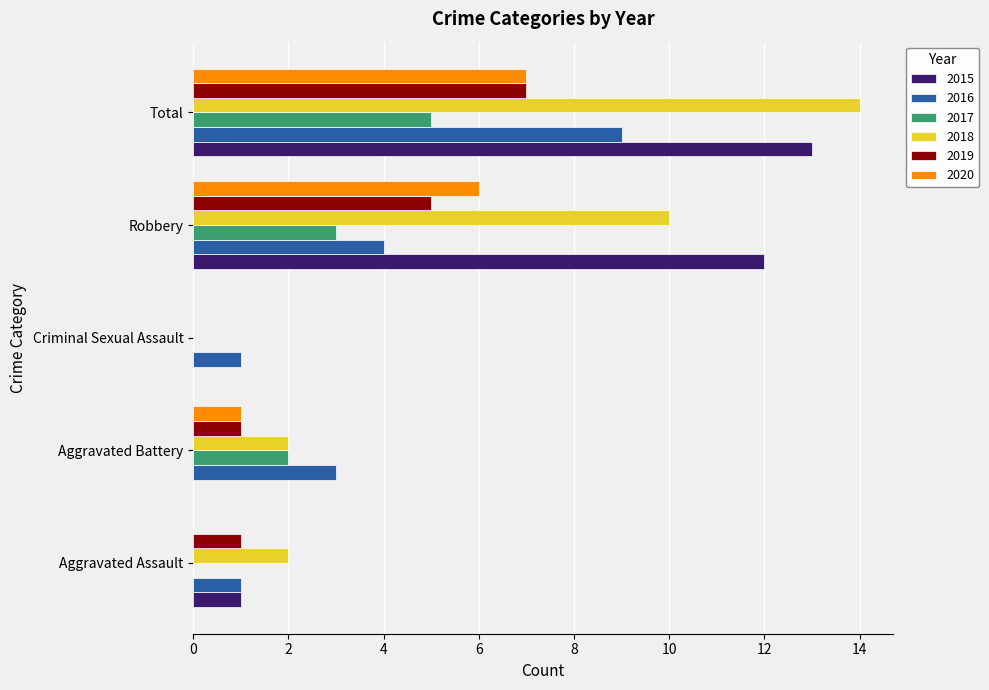

Read the 2020 value at Total.

7